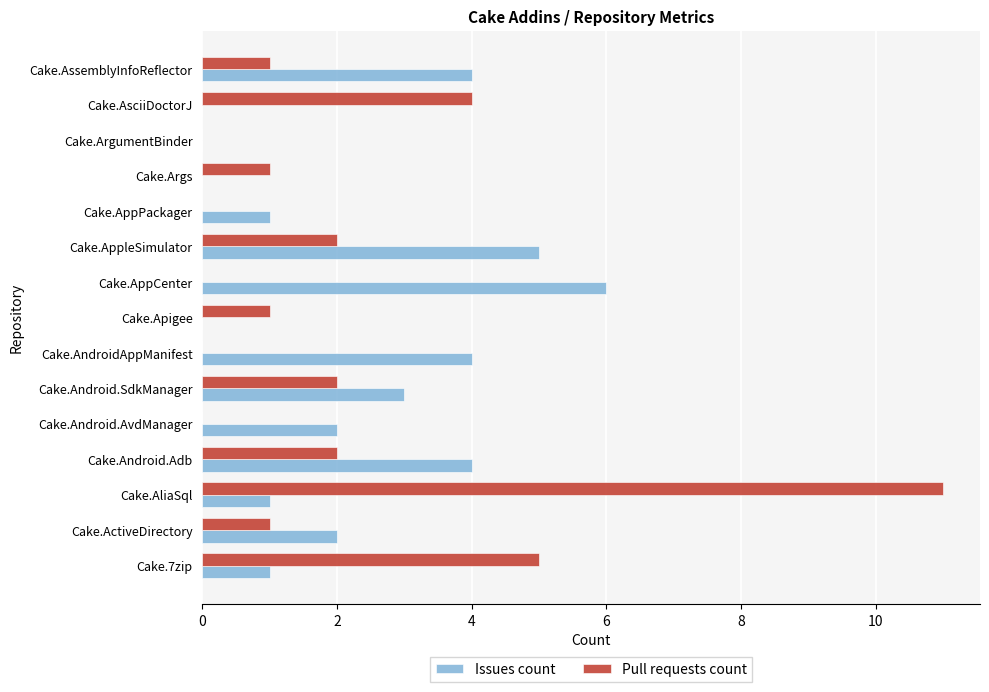

Which category has the highest value in the Issues count series?

Cake.AppCenter